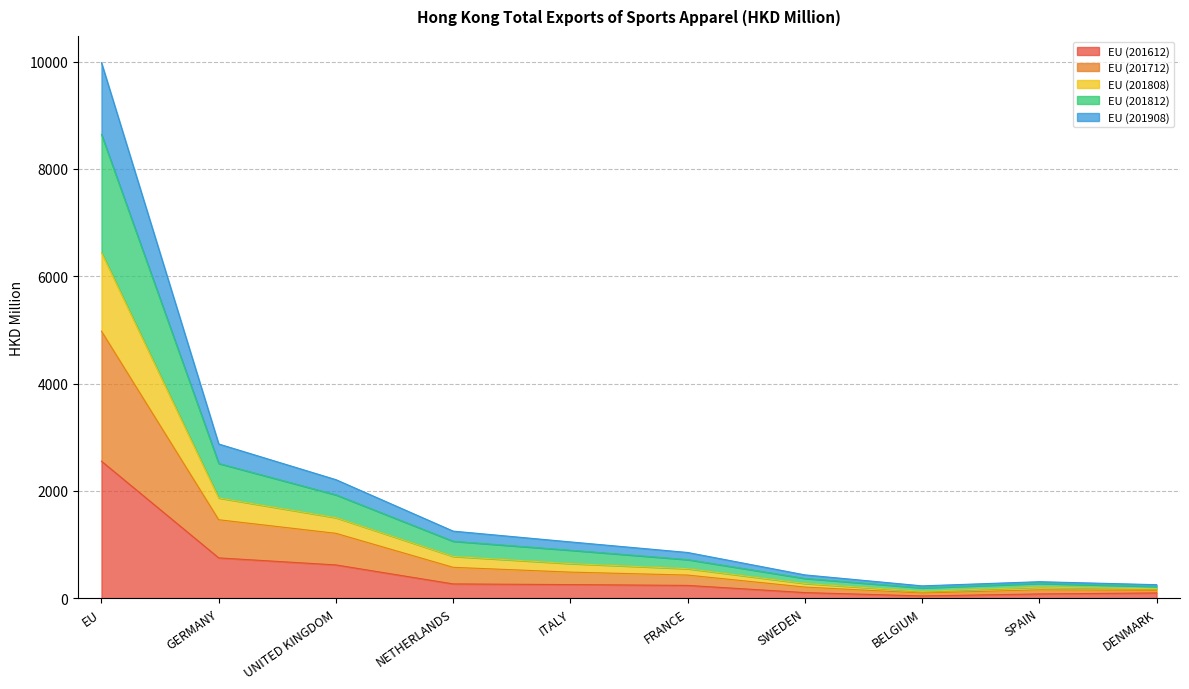

At which category is the sum across all series the highest?

EU